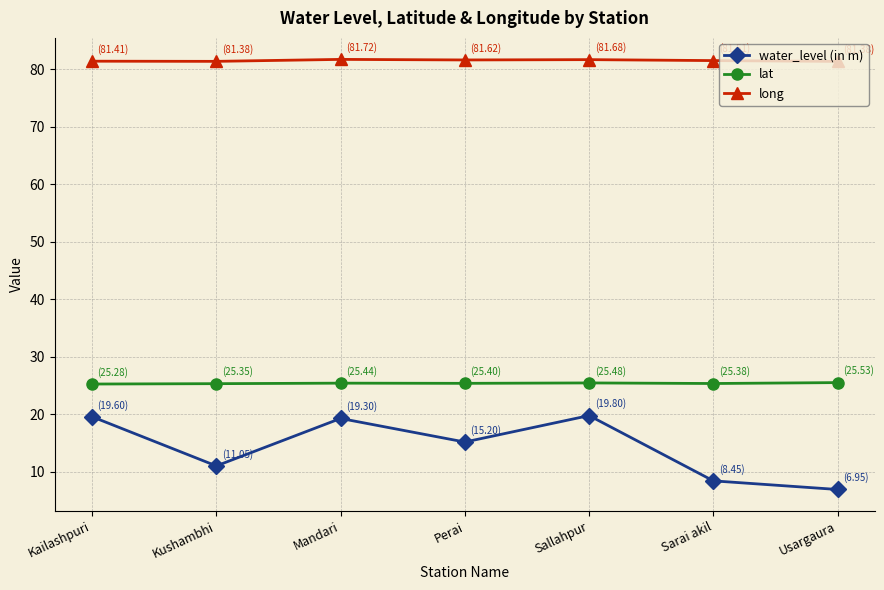

Which series has the largest range (max minus min)?

water_level (in m)